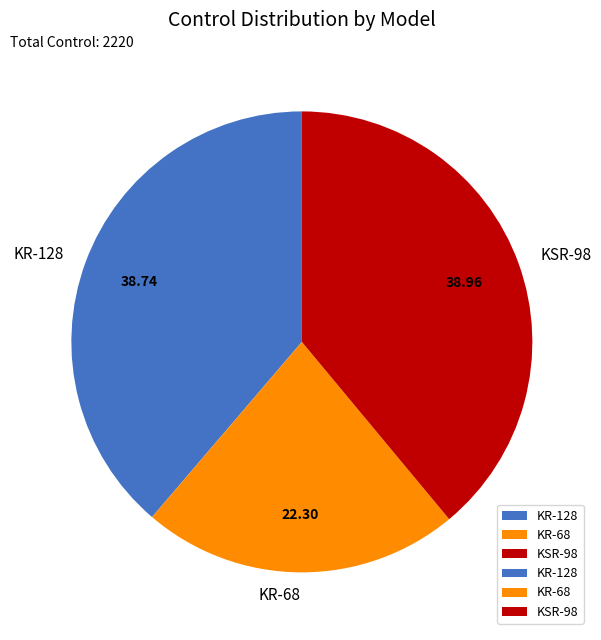

Approximately how many times larger is the value at KR-68 compared to KR-128?

0.6